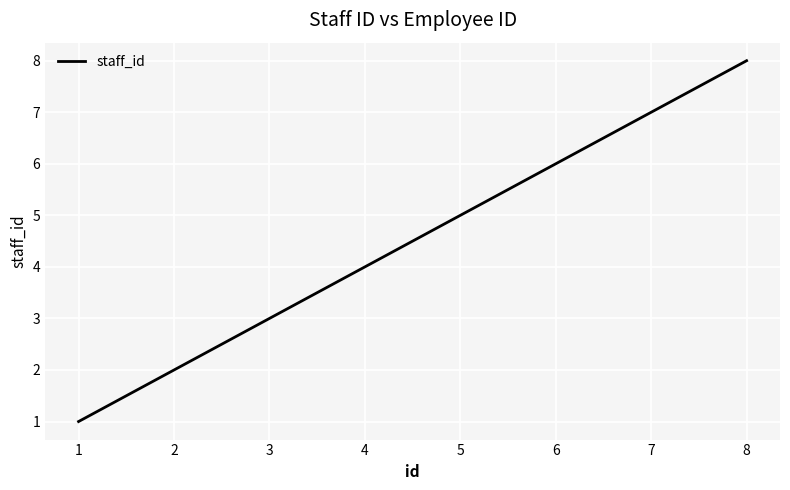

Rank the categories by value from lowest to highest.

1, 2, 3, 4, 5, 6, 7, 8